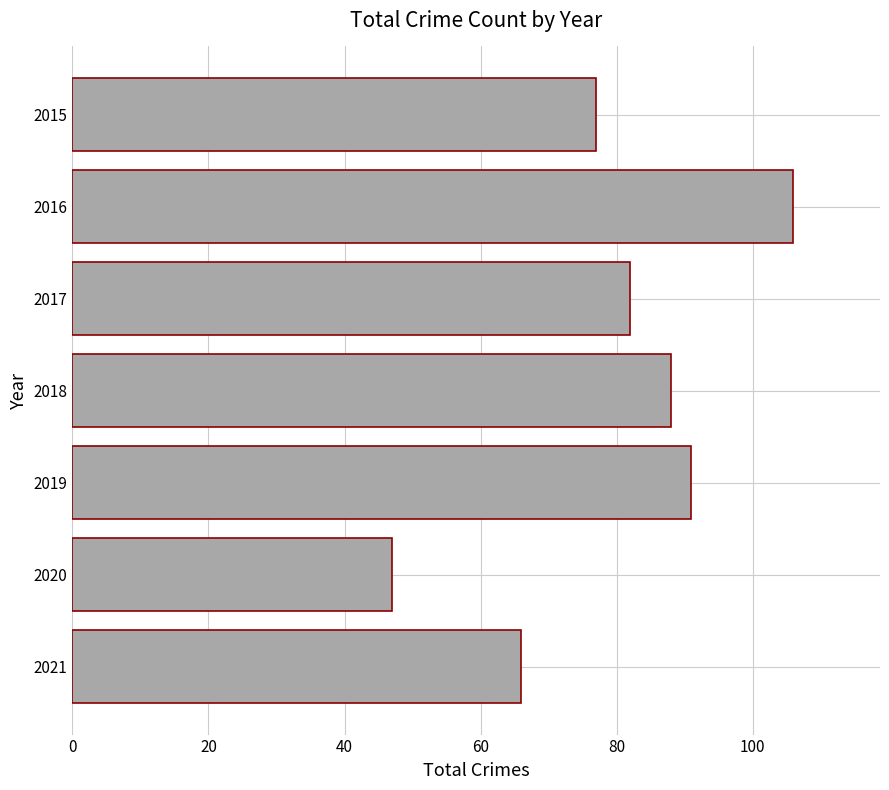

True or false: the data shows 32 at 2017.

False